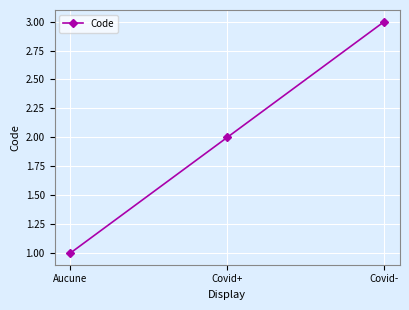

The value at Covid+ is 3. True or false?

False